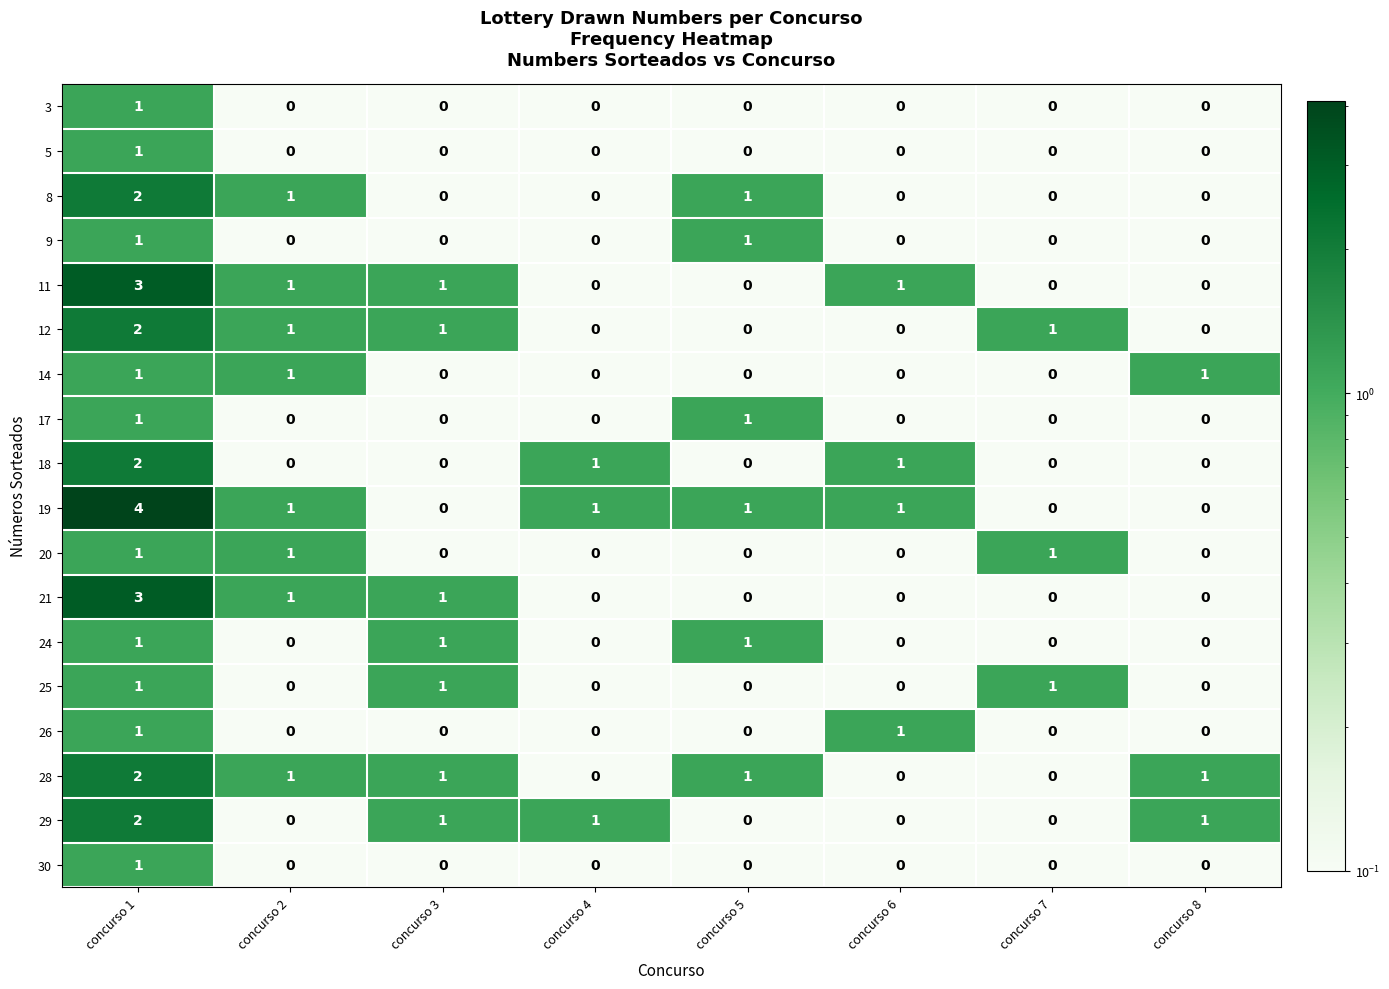

What is the sum of all 21 values?

5